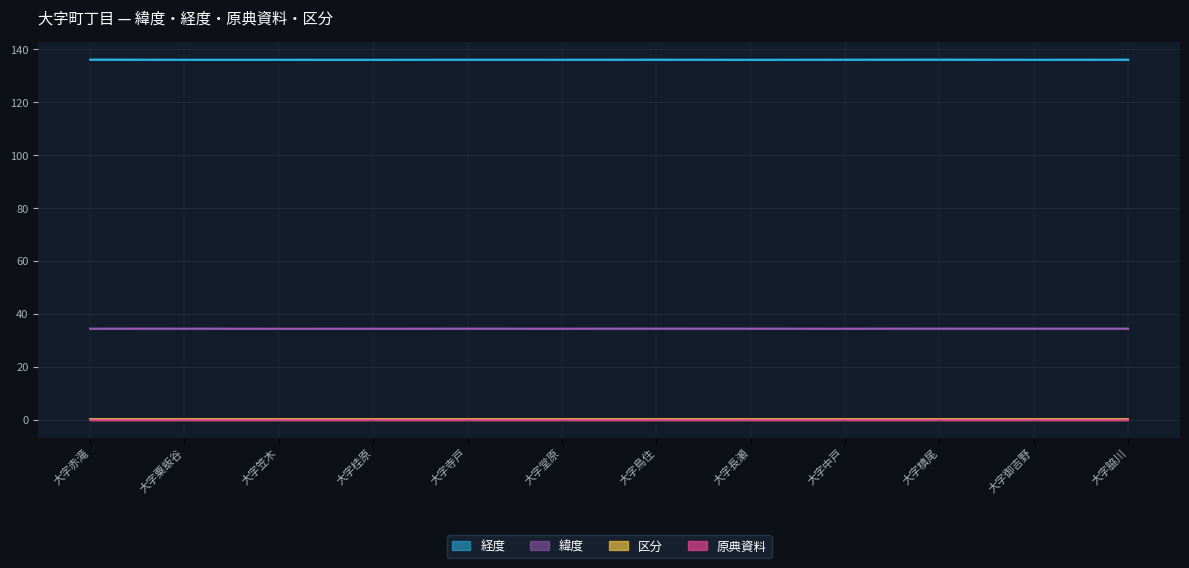

How many data points does each series have?

12